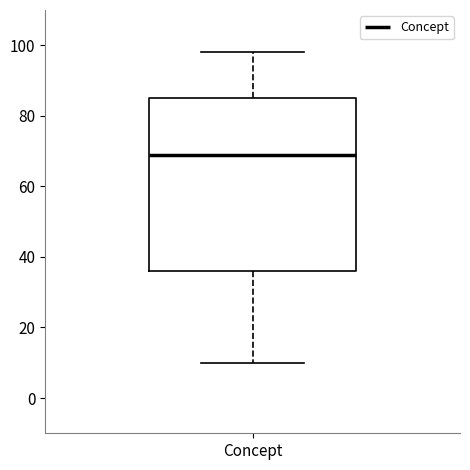

Read this box plot against the y-axis: the position of the median line, the range covered by the box, and the ends of both whiskers. The values are not printed on the chart, so give them approximately, as read against the axis.

median 70, box 36 to 86, whiskers 10 to 98